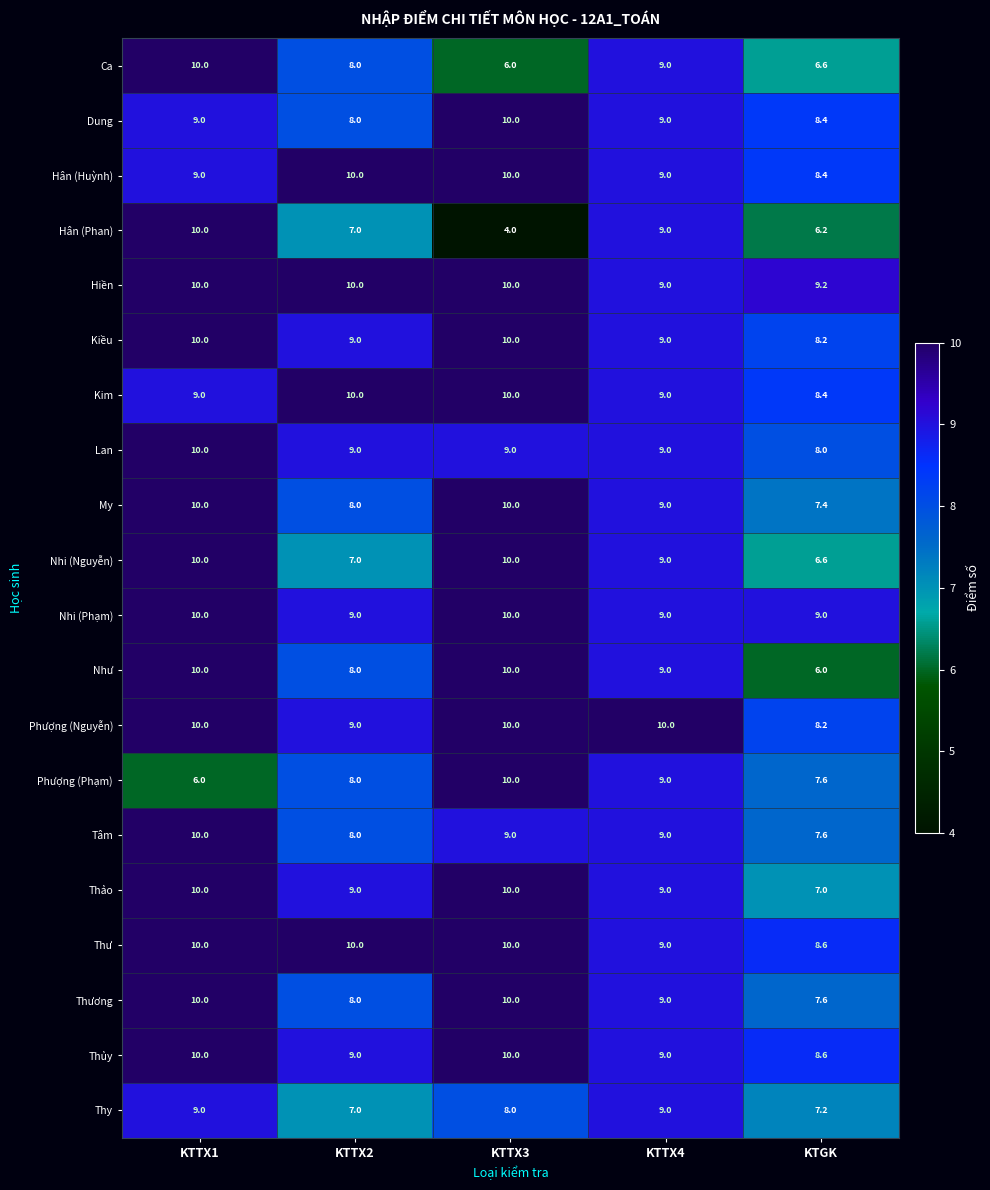

Which label corresponds to the smallest value in the chart?

KTTX3